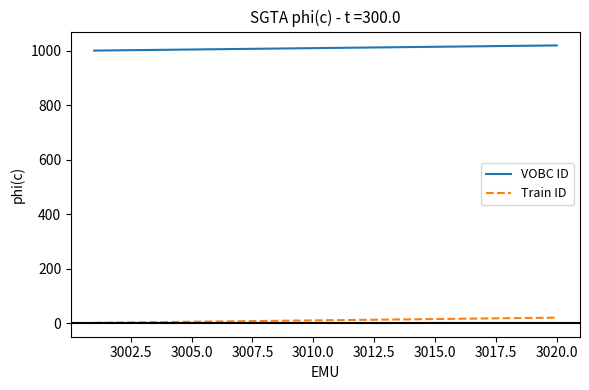

What is the lowest value of the VOBC ID series?

1001